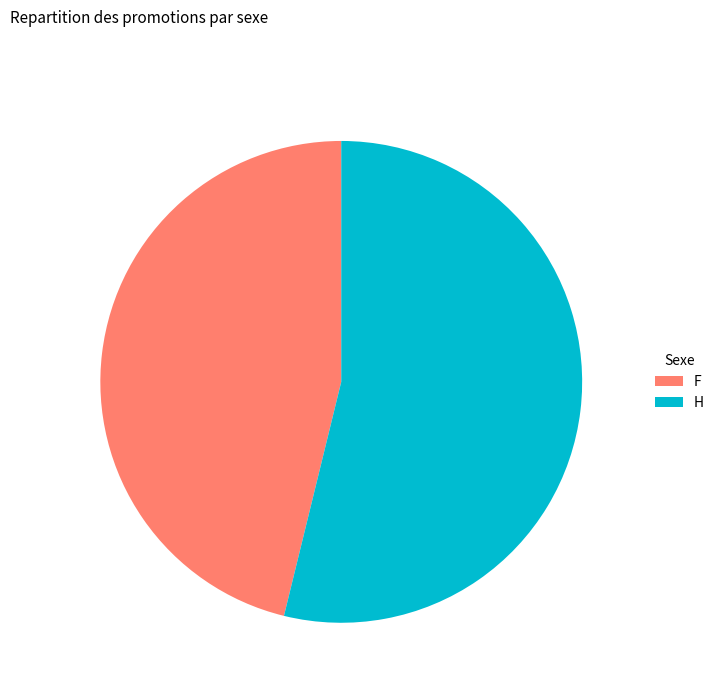

What is the smallest slice in the pie chart?

F